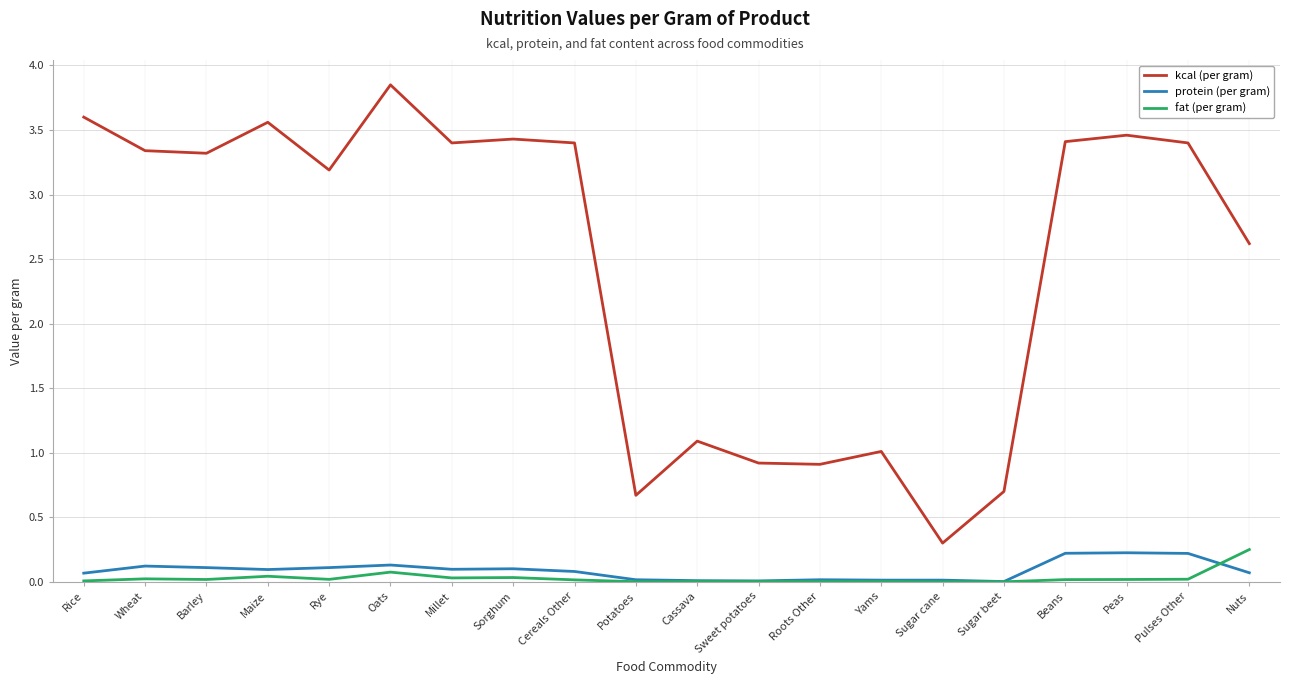

Which series has the largest total across all categories?

kcal (per gram)